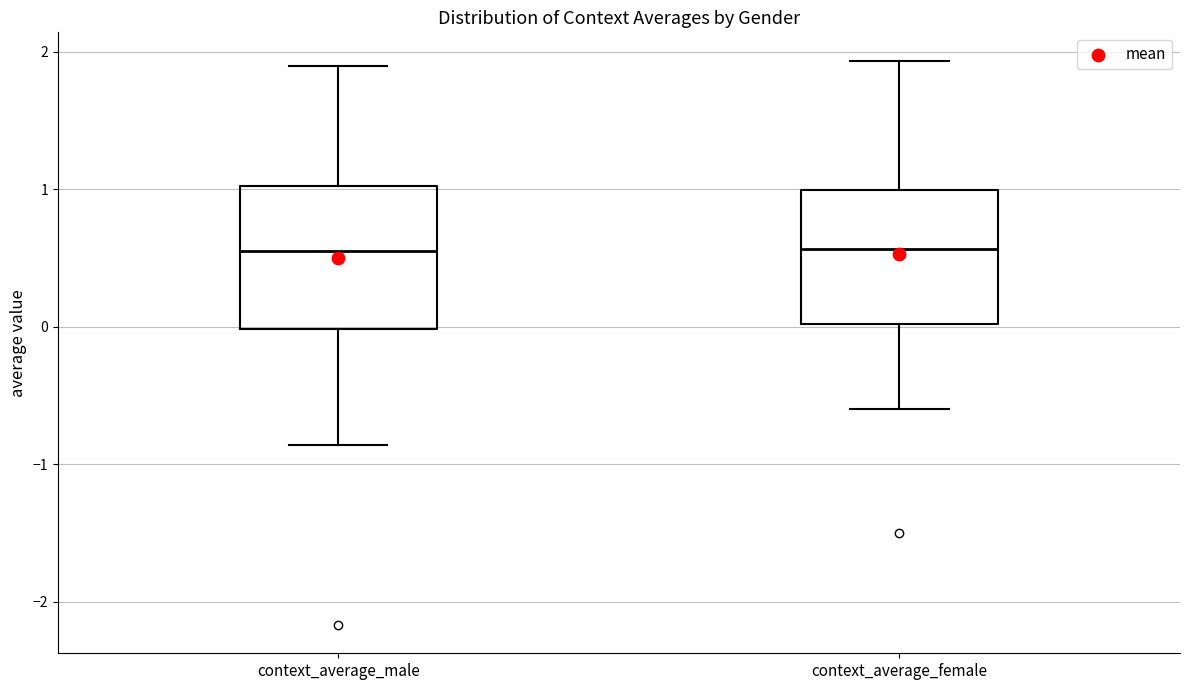

Reading left to right, transcribe this box plot: for each box, give where its median line is, the range the box spans, and where its two whiskers end, as read against the y-axis. The values are not printed on the chart, so give them approximately, as read against the axis.

context_average_male: median 0.5, box 0.0 to 1.0, whiskers -0.9 to 1.9
context_average_female: median 0.6, box 0.0 to 1.0, whiskers -0.6 to 1.9